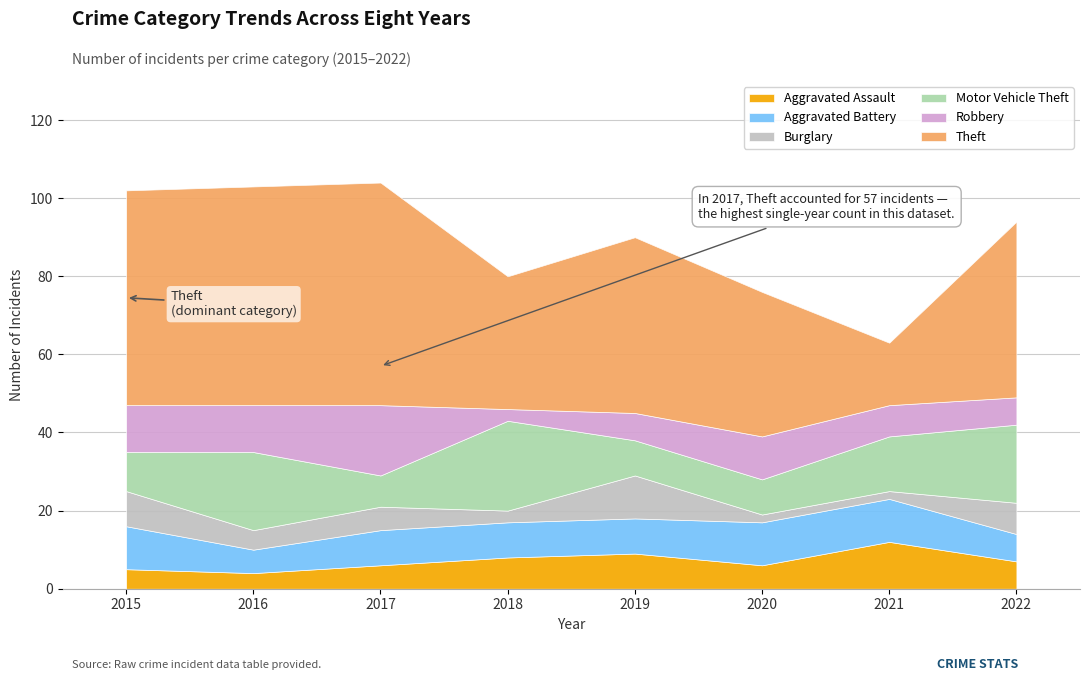

Is the value of Aggravated Battery at 2015 greater than the value of Theft at 2021?

No